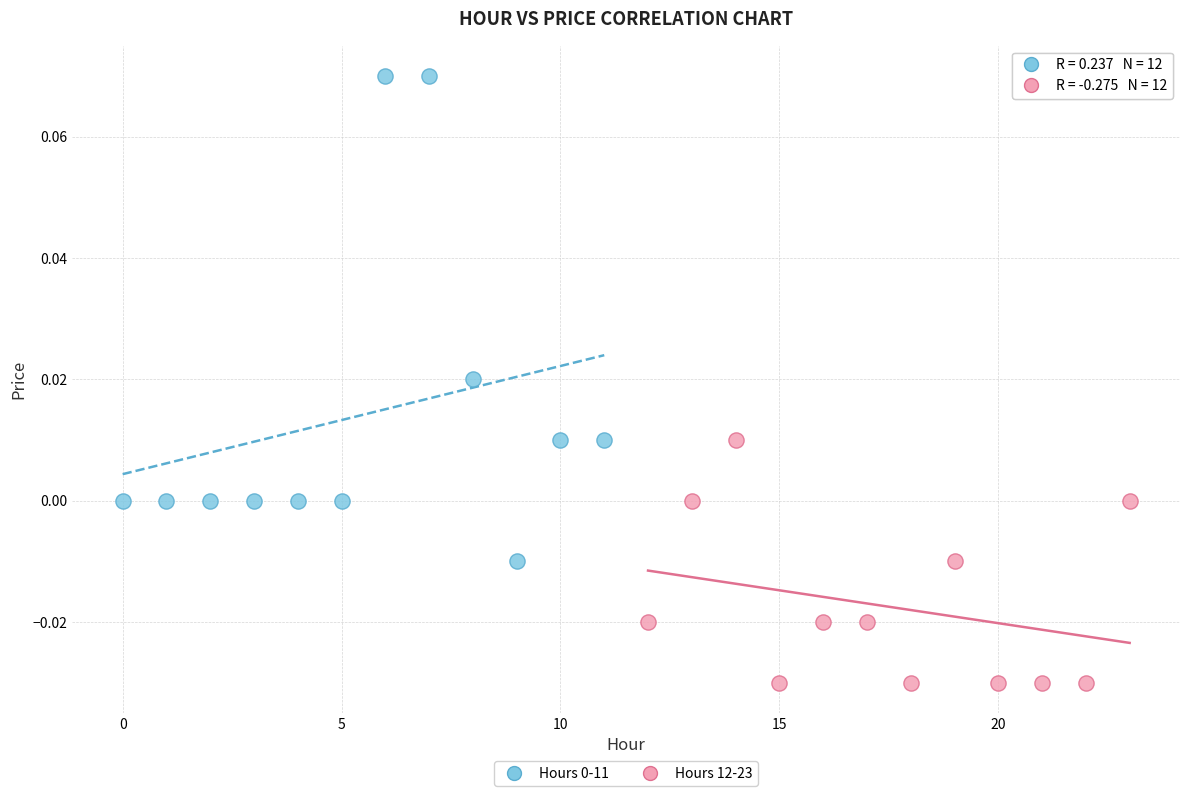

Which series reaches the minimum Y coordinate?

Hours 12-23